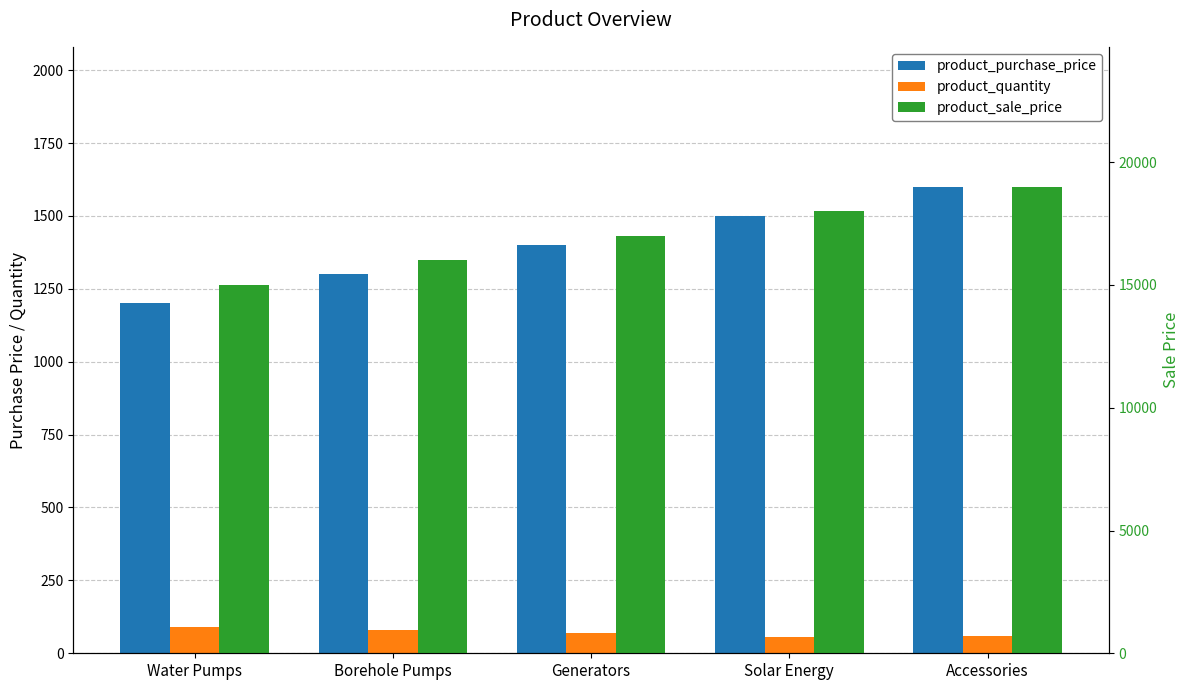

How many distinct data groups are displayed?

3